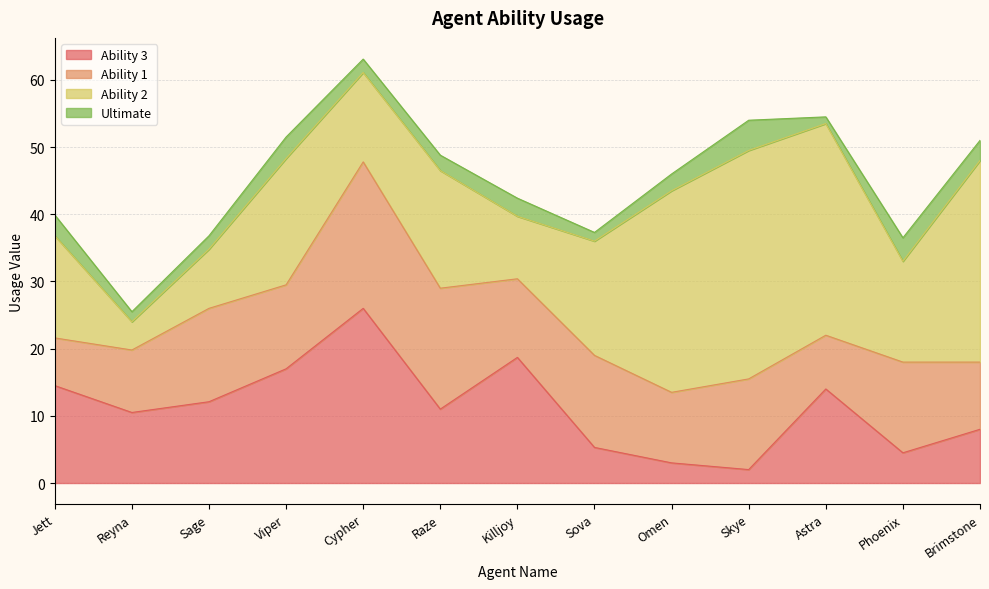

At which label does Ability 1 first exceed 12?

Sage